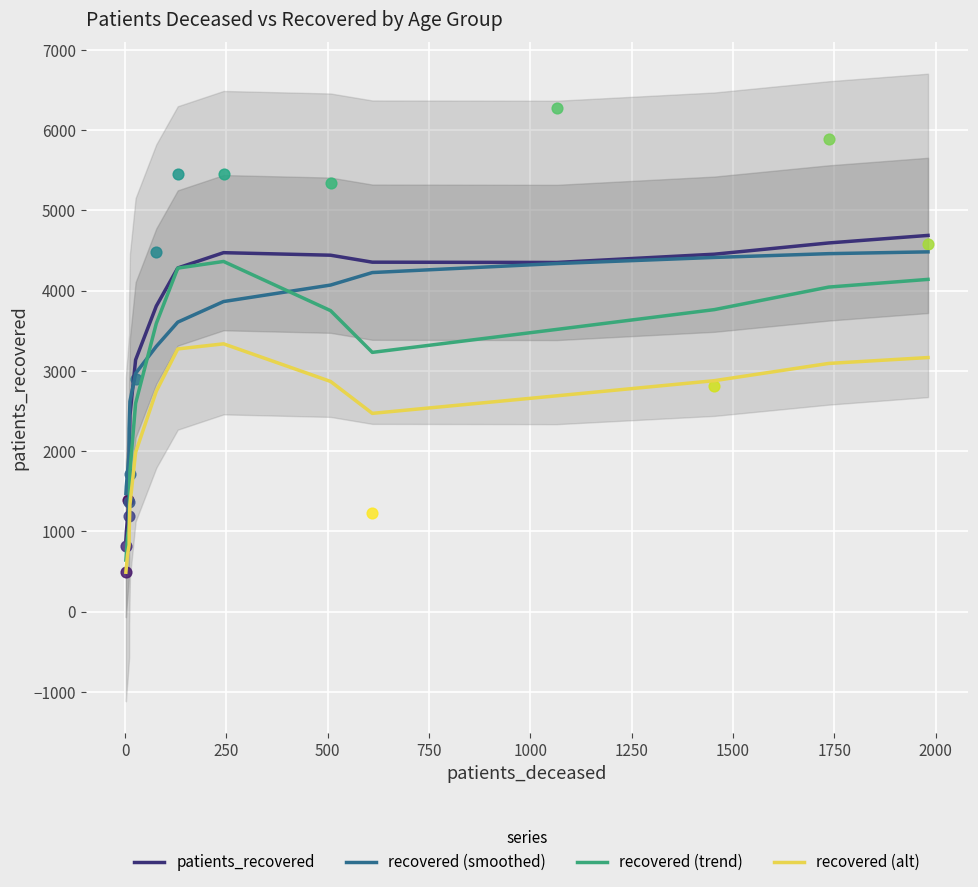

Is the value of recovered (trend) at 13 greater than the value of recovered (alt) at 0?

Yes